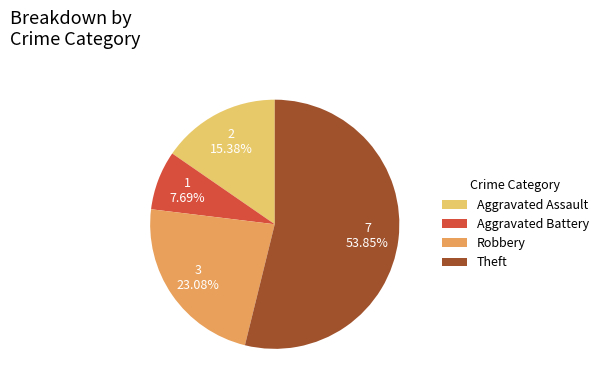

True or false: Theft accounts for 48% of the total.

False